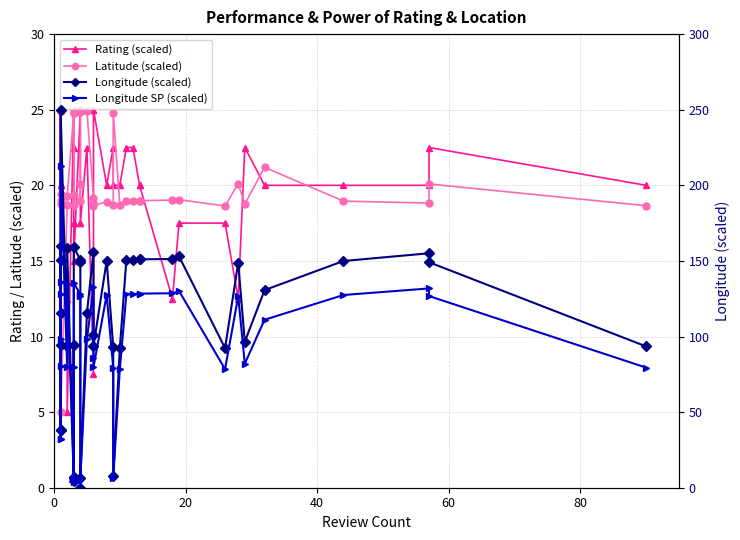

Is it true that Latitude (scaled) equals 12.9 at 100?

False